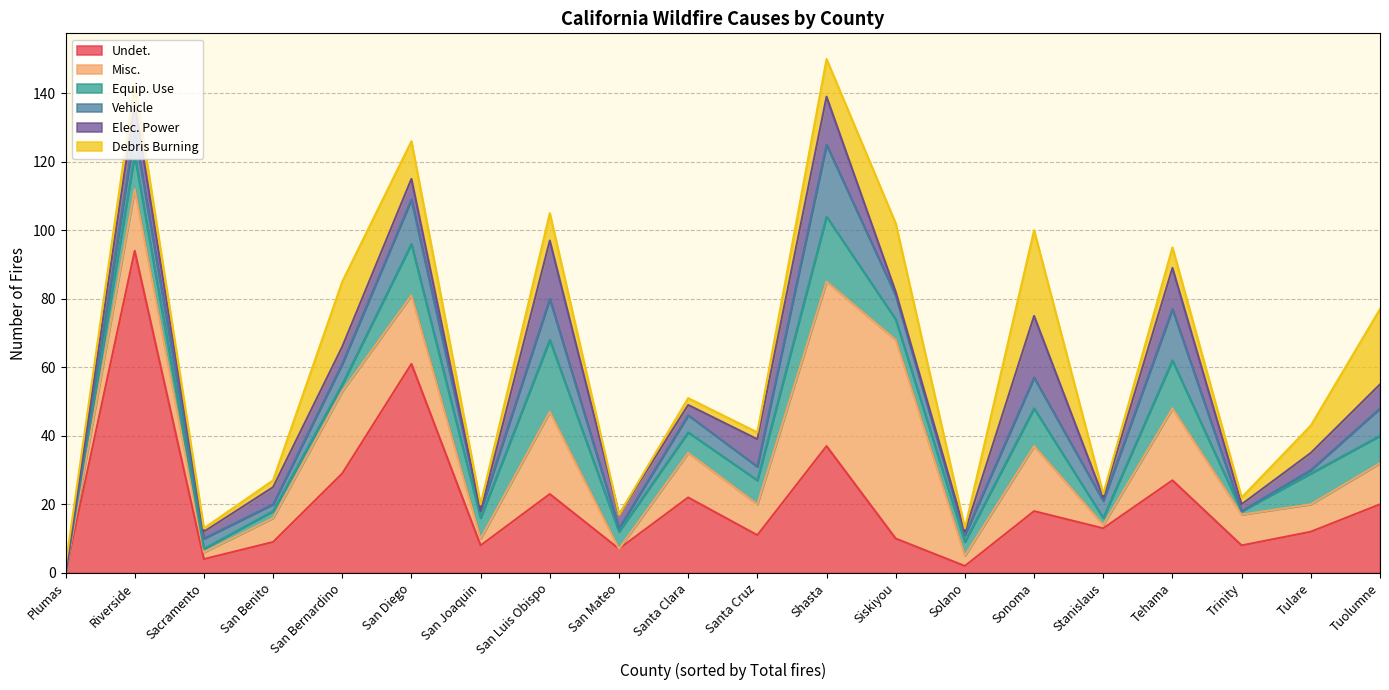

What is the value of the Equip. Use point at the 3rd from the left?

1